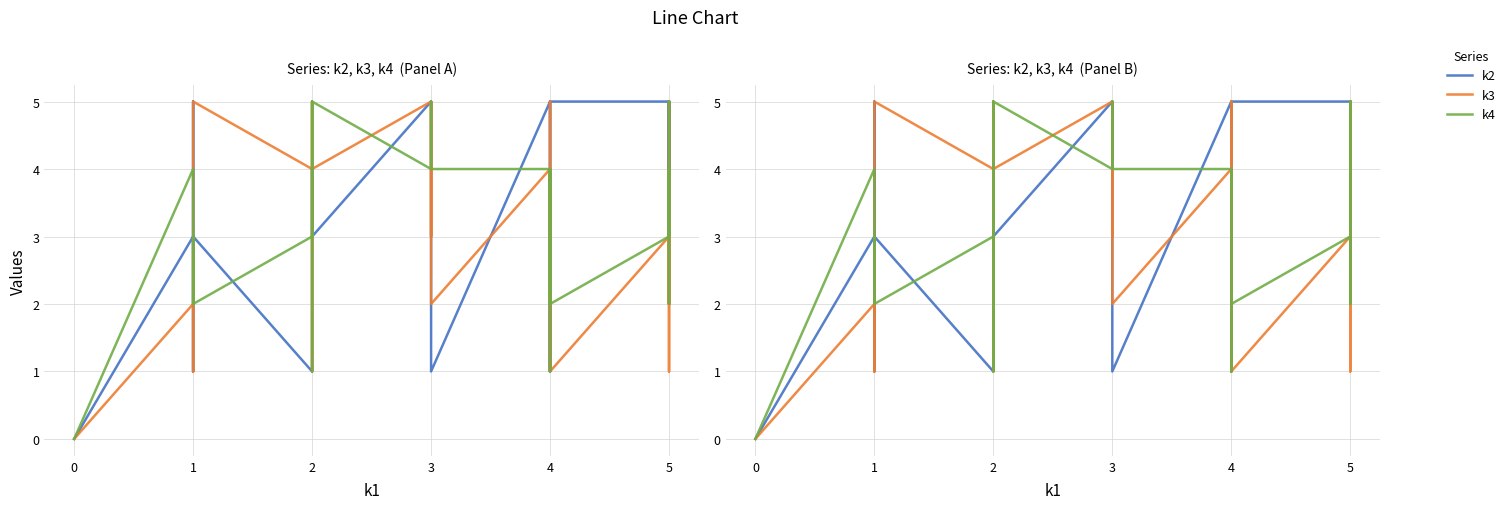

List the series in order of their peak value, highest first.

k2, k3, k4